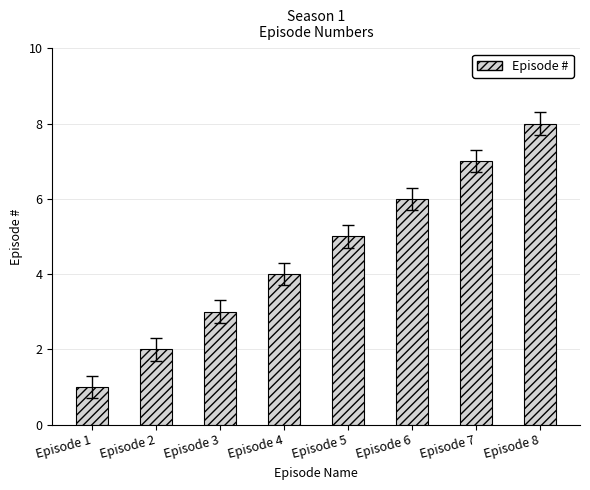

How many bars are there in total?

8